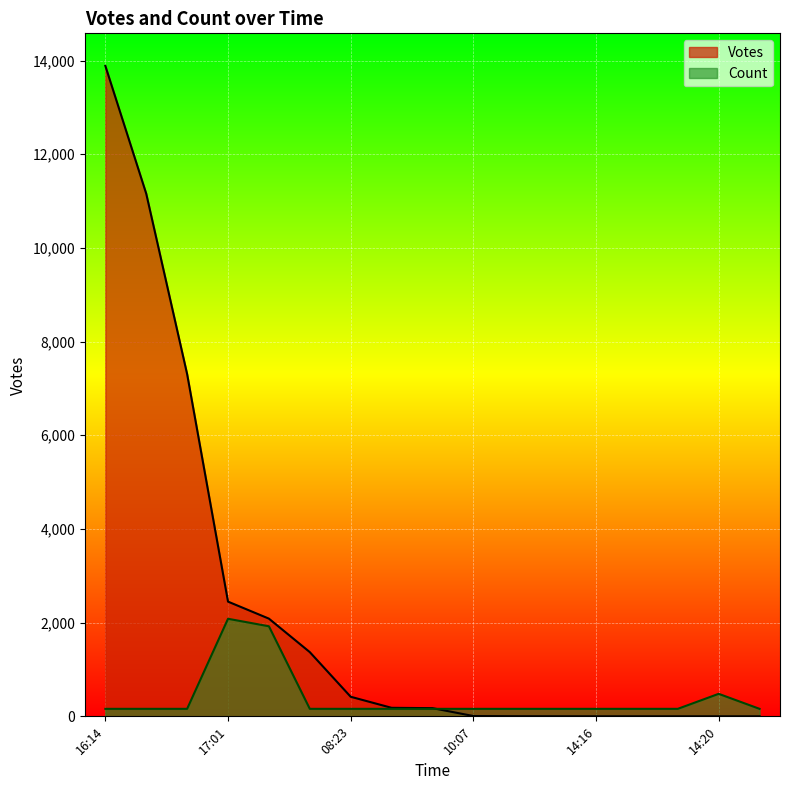

At how many categories does at least one series exceed 3824?

3